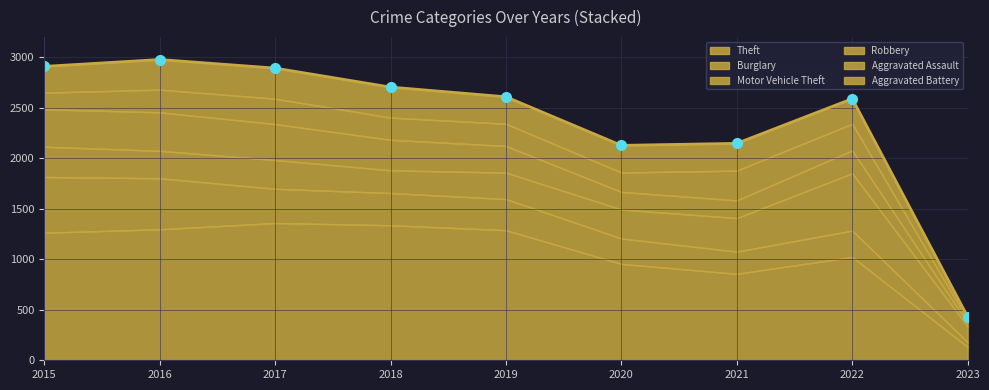

True or false: Theft and Burglary intersect in this chart.

False